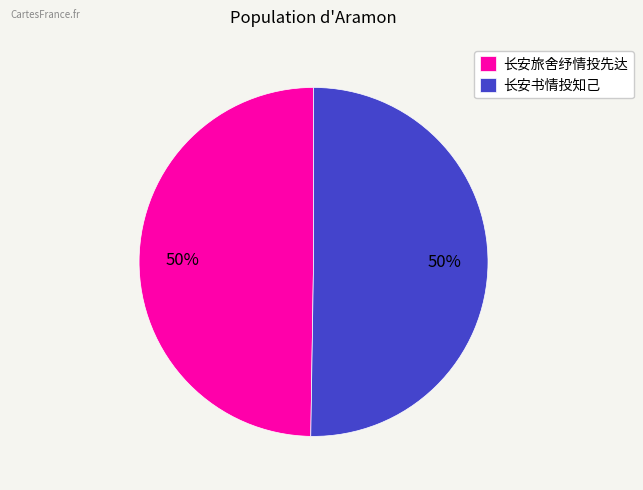

What is the ratio of the value at 长安旅舍纾情投先达 to the value at 长安书情投知己?

1.0